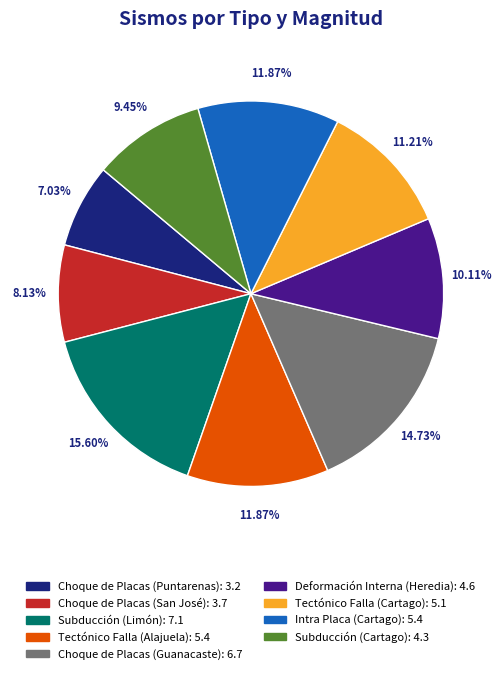

How many segments does this pie chart have?

9